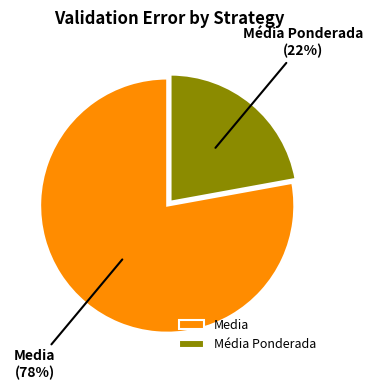

Which category has the biggest portion of the pie?

Media